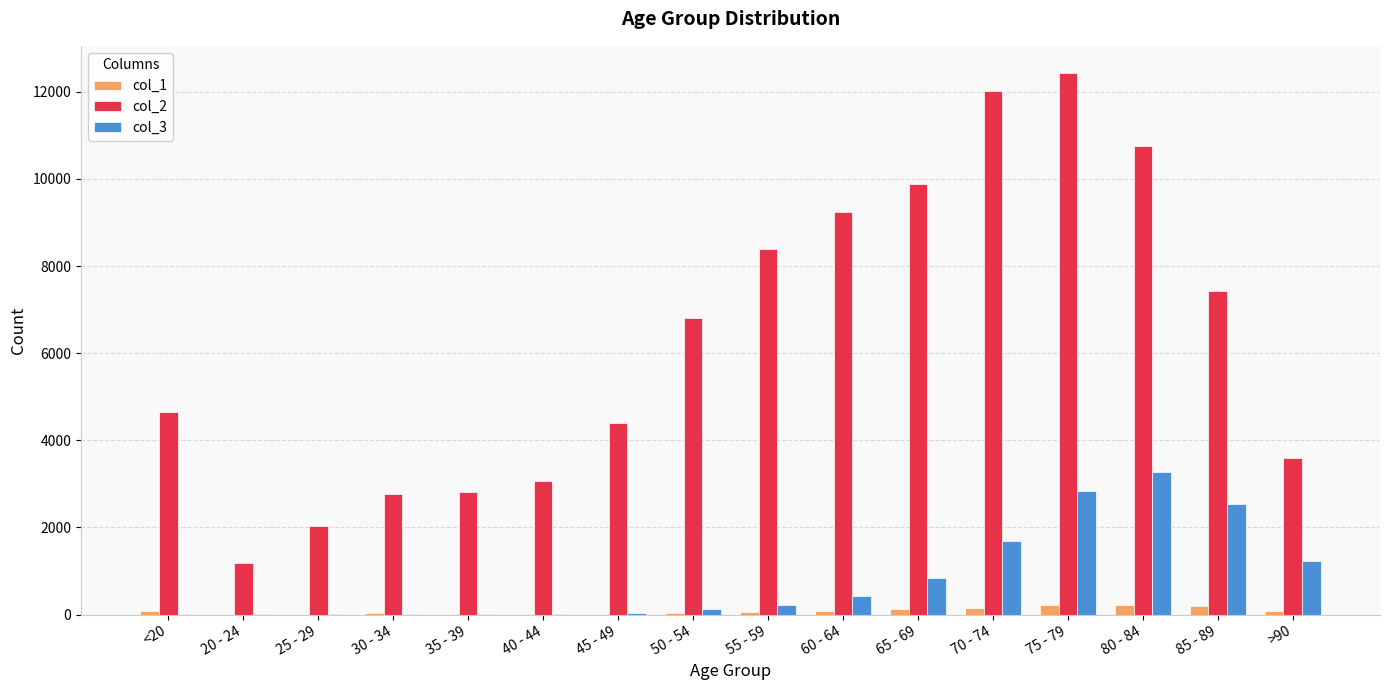

What is the greatest value displayed?

12434